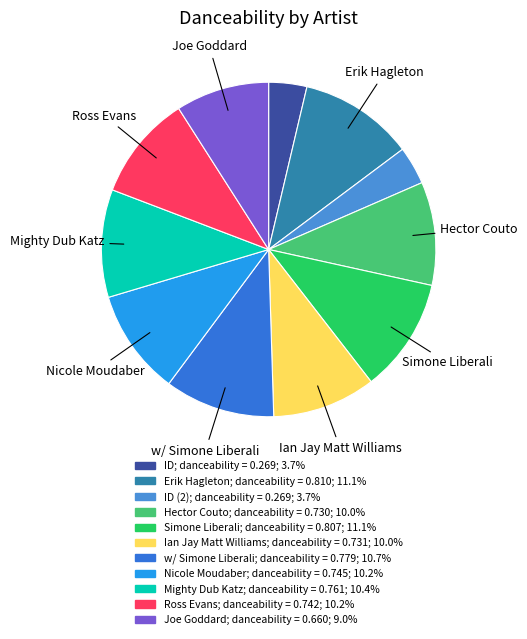

Count the number of slices in the pie.

11